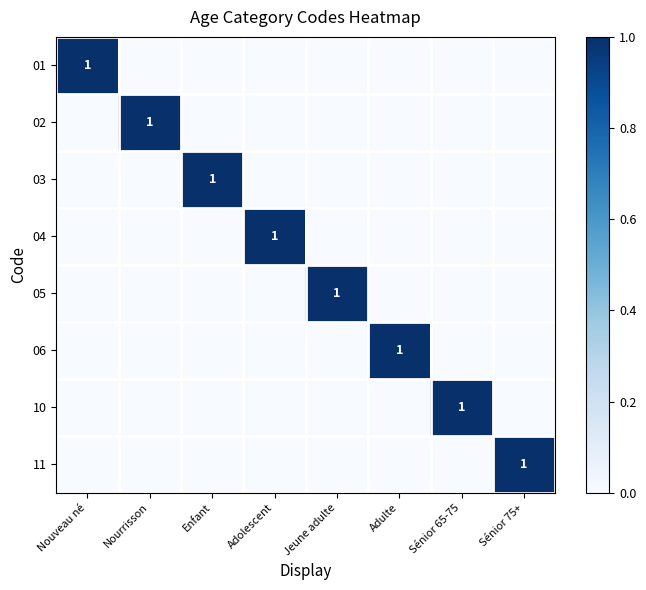

True or false: 11 has a value of 1 at Sénior 75+.

True